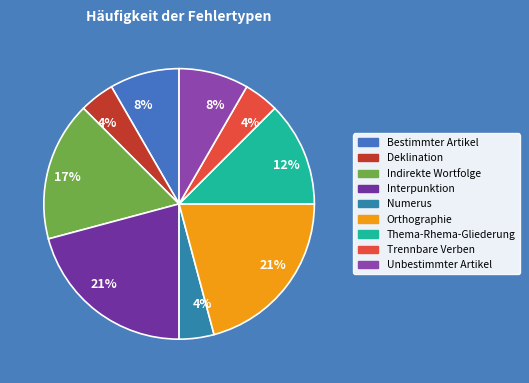

Which slice is the smallest?

Deklination